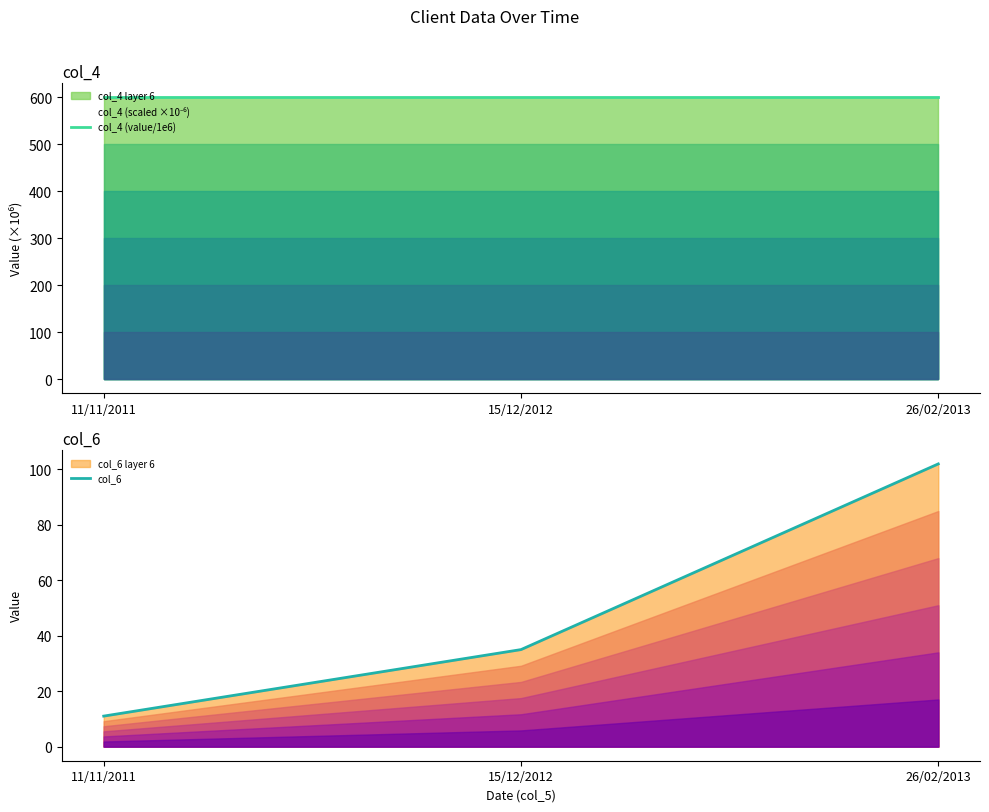

At which category is the sum across all series the highest?

26/02/2013